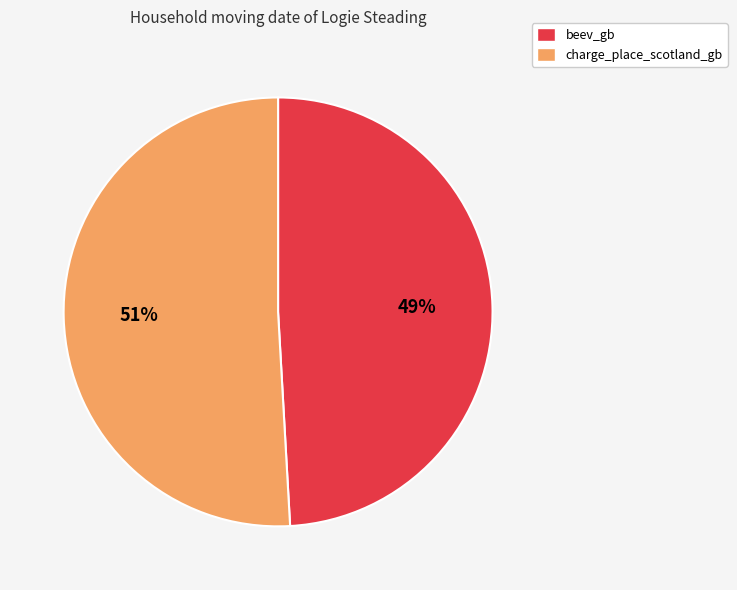

Approximately how many times larger is the value at beev_gb compared to charge_place_scotland_gb?

1.0